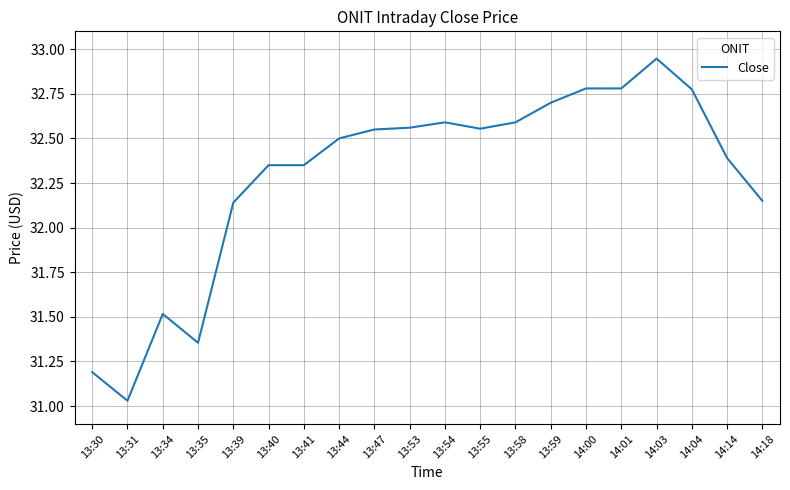

What position from the right is 13:59?

7